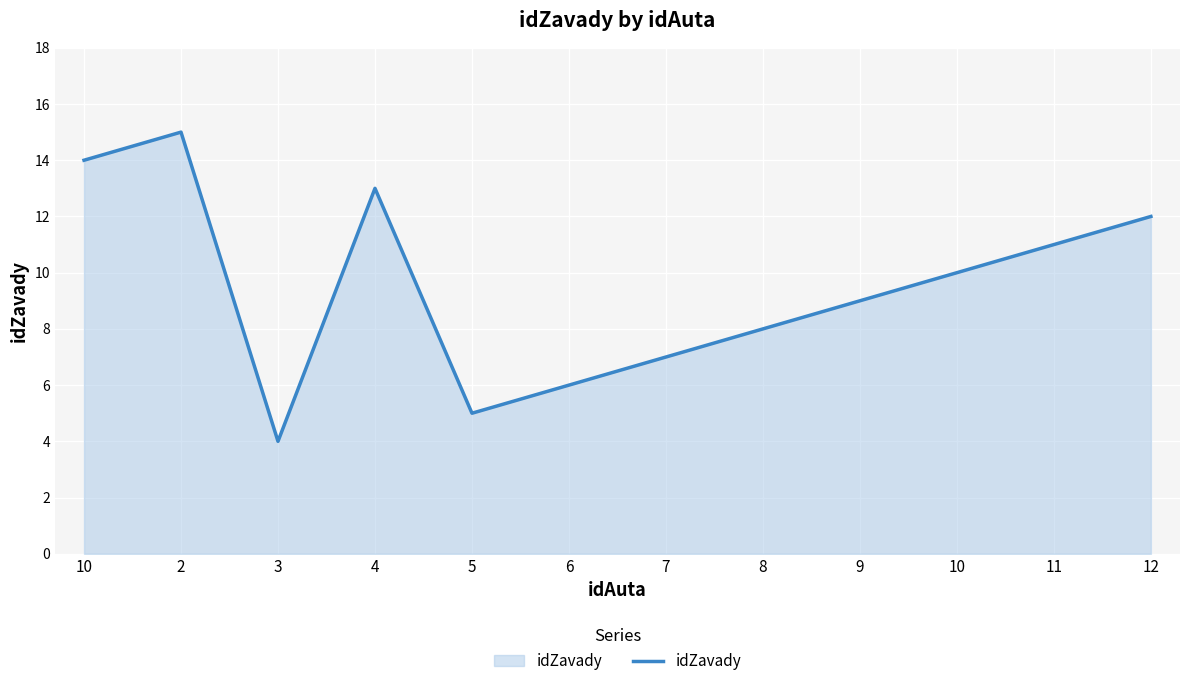

How many lines are shown in the chart?

1